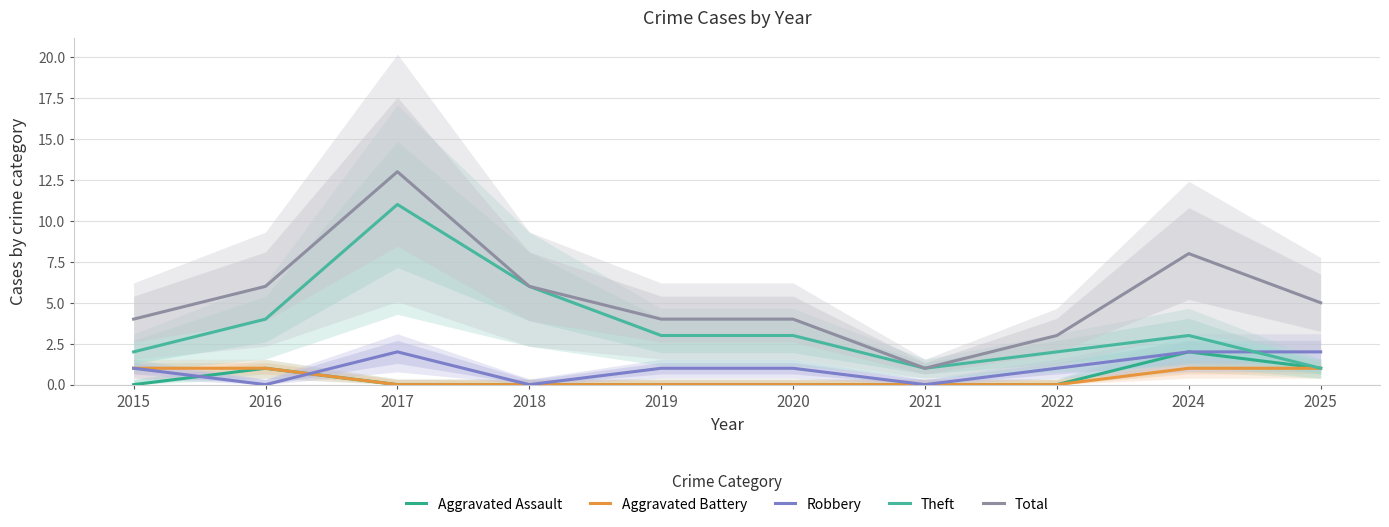

What are all the series names shown in the legend?

Aggravated Assault, Aggravated Battery, Robbery, Theft, Total